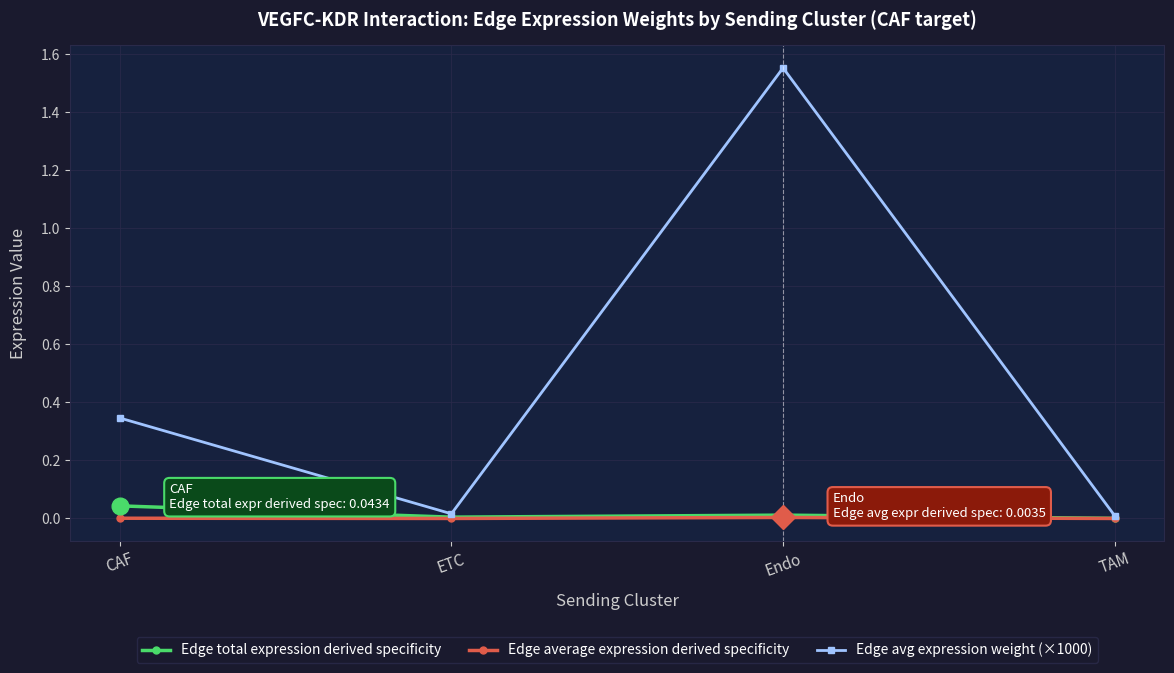

What is the label of the 2nd point from the right?

Endo